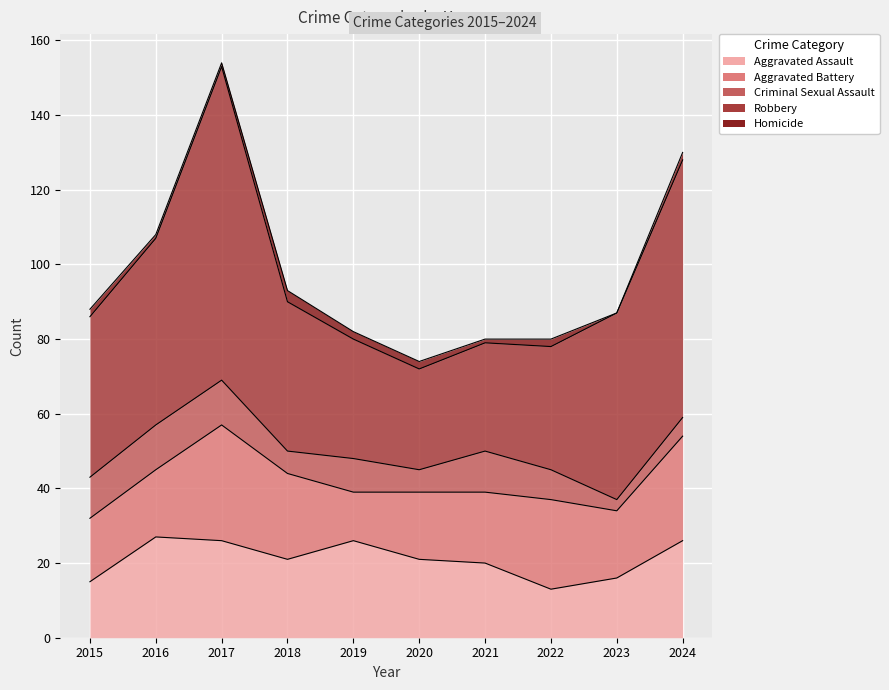

How many interior local peaks does the Homicide series have?

2